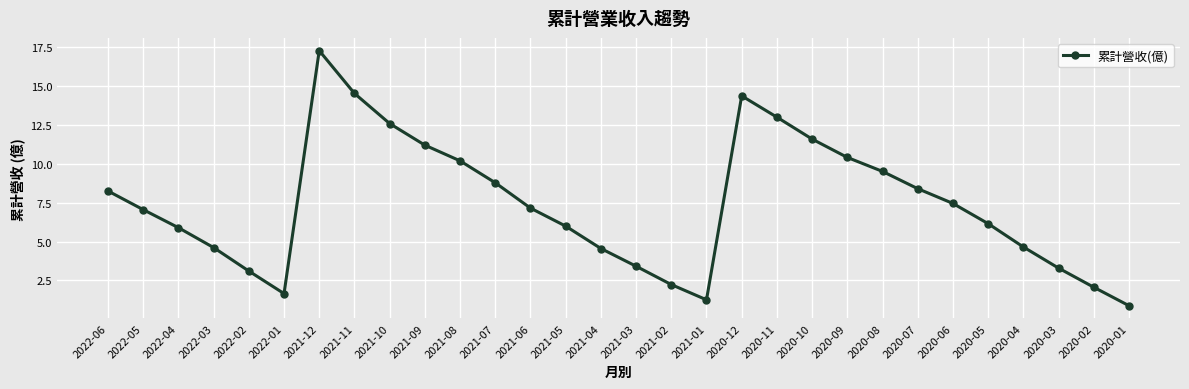

How many series are shown in this chart?

1